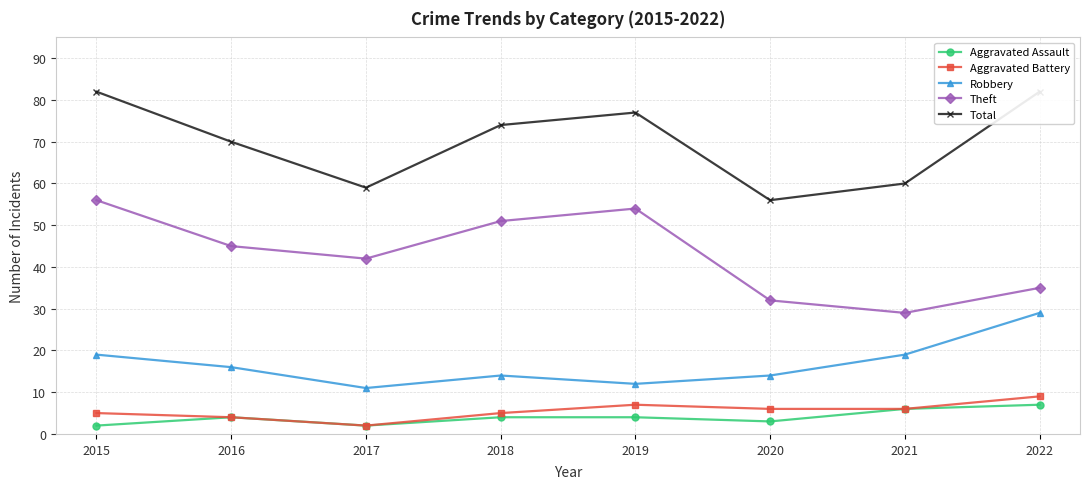

What is the value of the Robbery point at the 4th from the left?

14